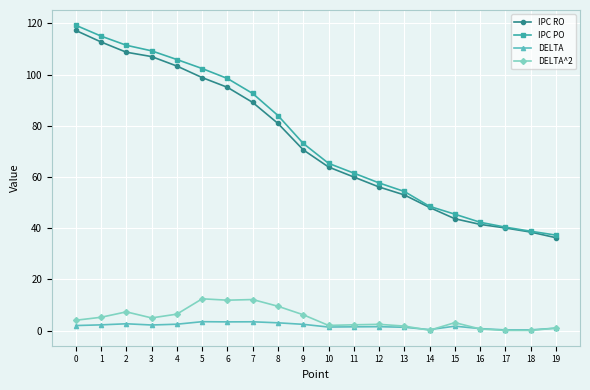

What is the difference between the maximum and minimum values in the DELTA^2 series?

12.4